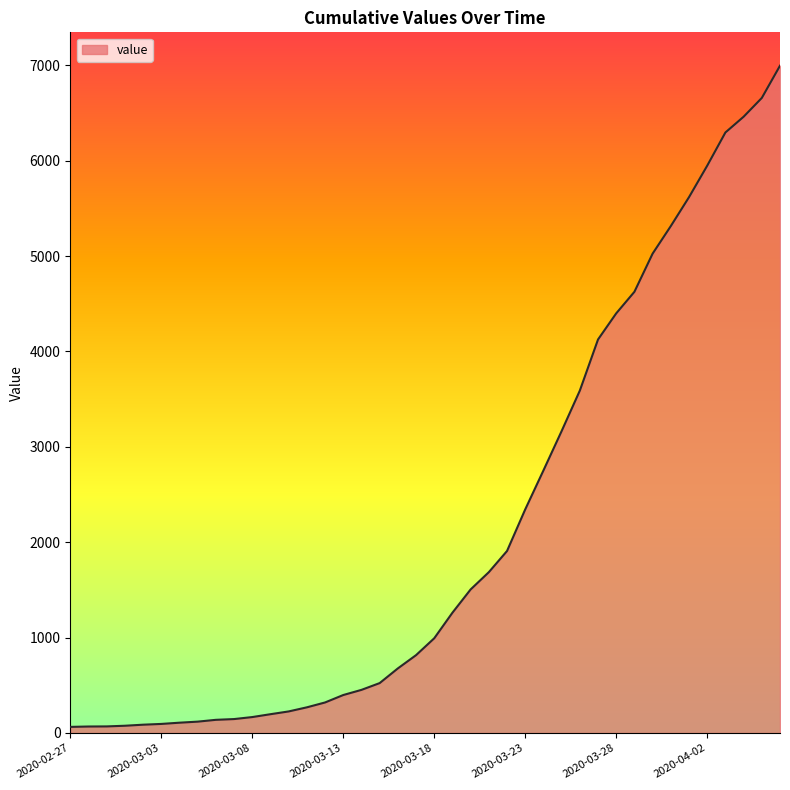

What is the difference between the maximum and minimum values?

6931